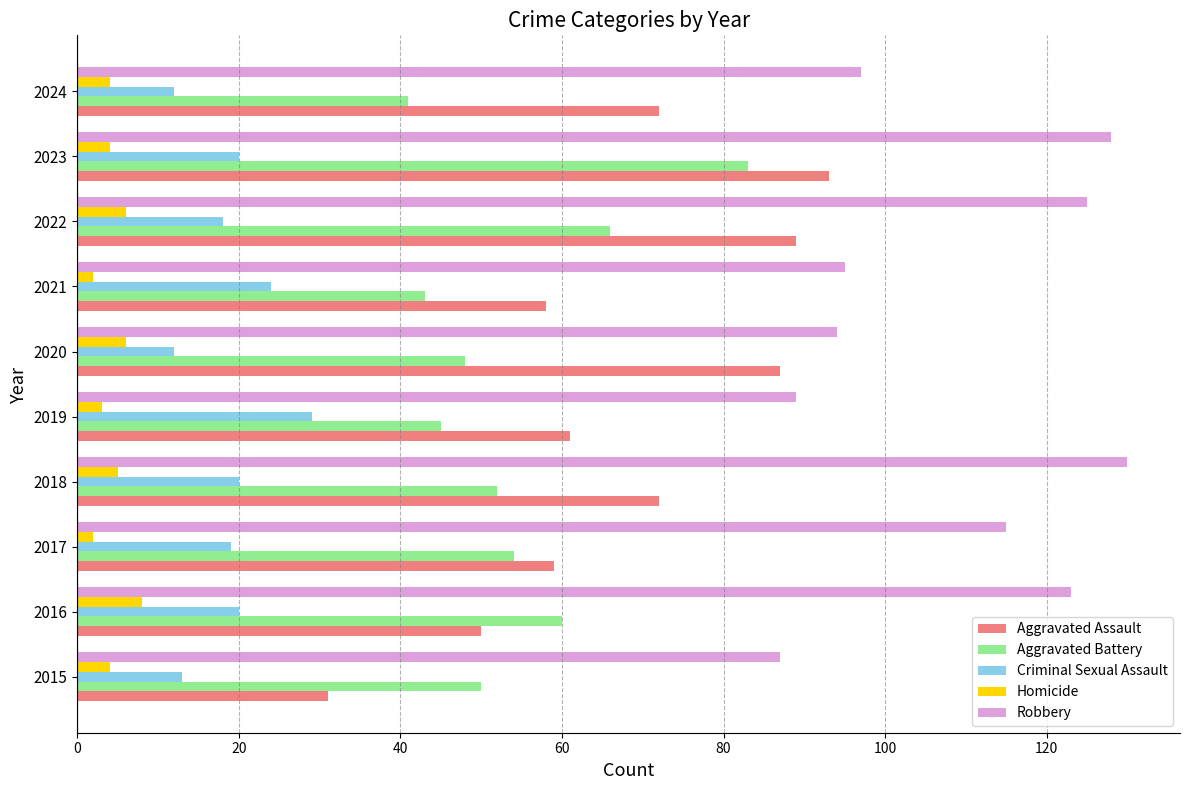

Rank the series by their maximum value, from highest to lowest.

Robbery, Aggravated Assault, Aggravated Battery, Criminal Sexual Assault, Homicide